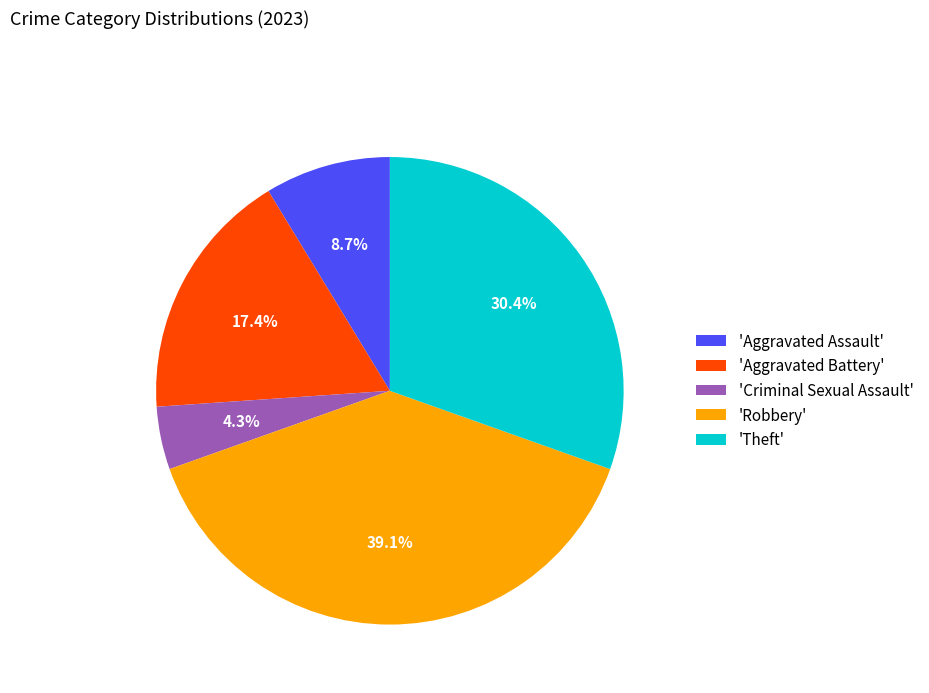

What is the largest slice in the pie chart?

'Robbery'